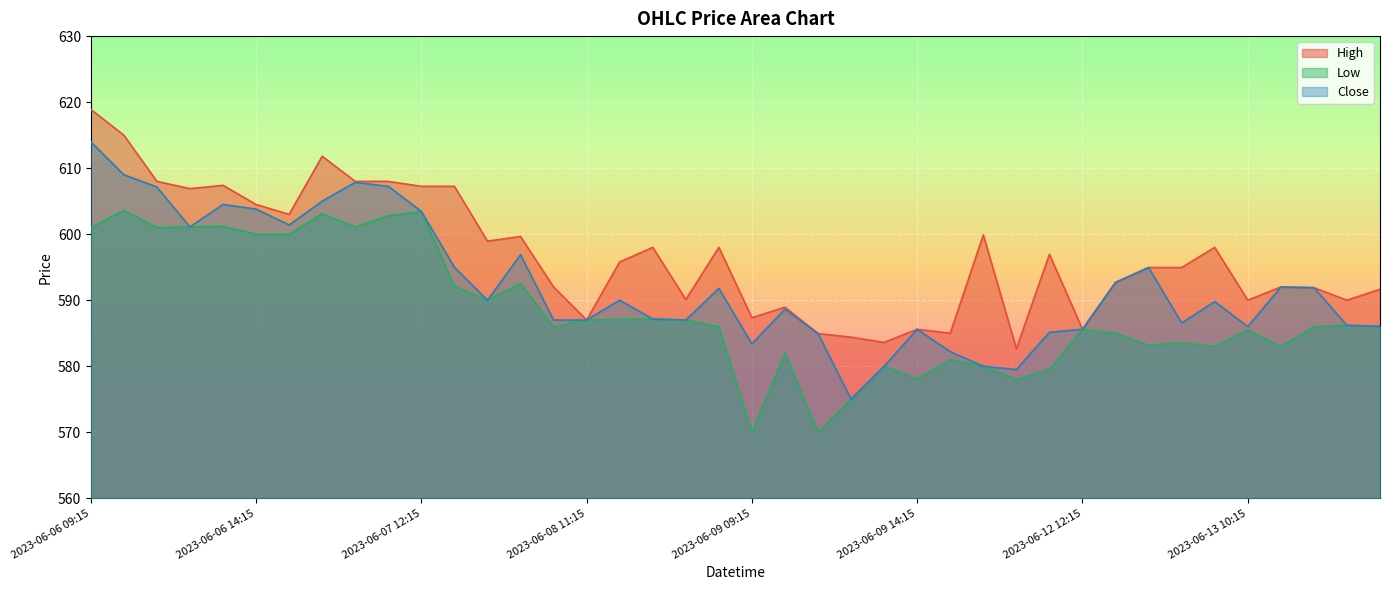

What is the maximum value for Close?

614.0